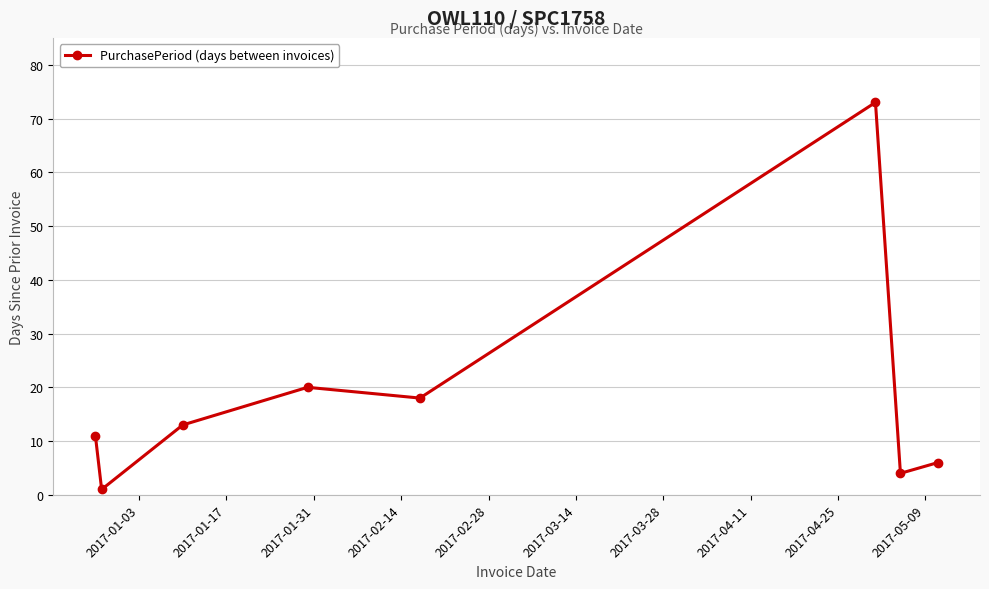

How many lines are shown in the chart?

1